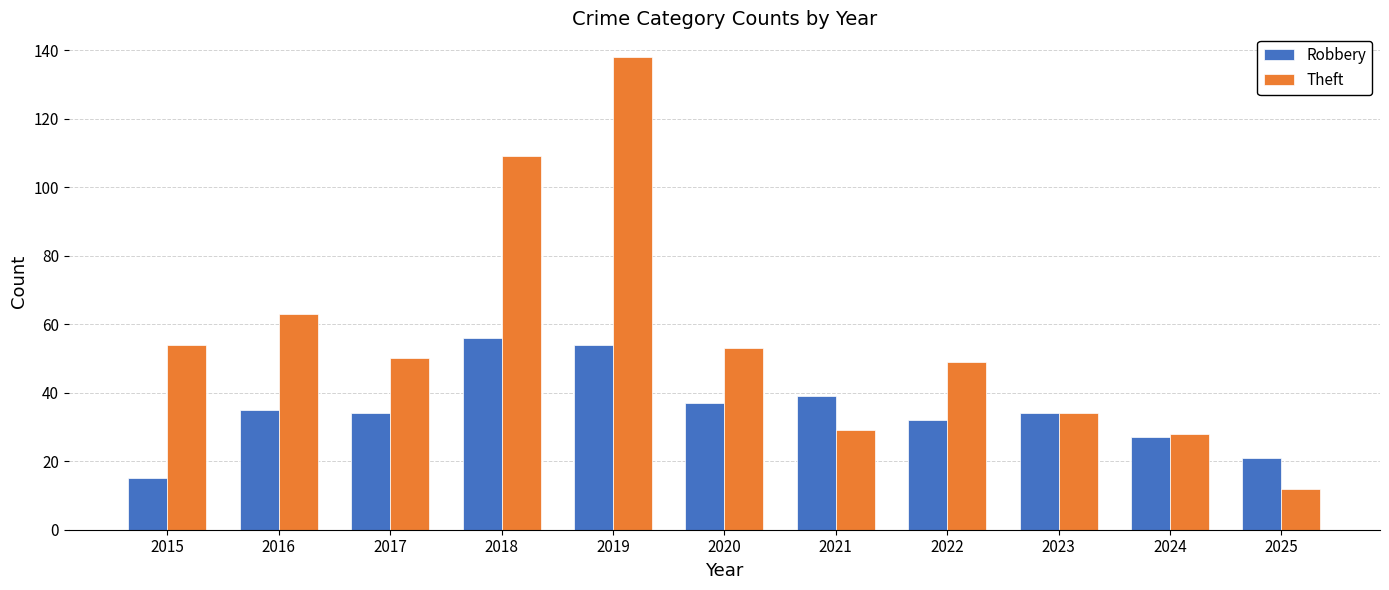

What are all the series names shown in the legend?

Robbery, Theft